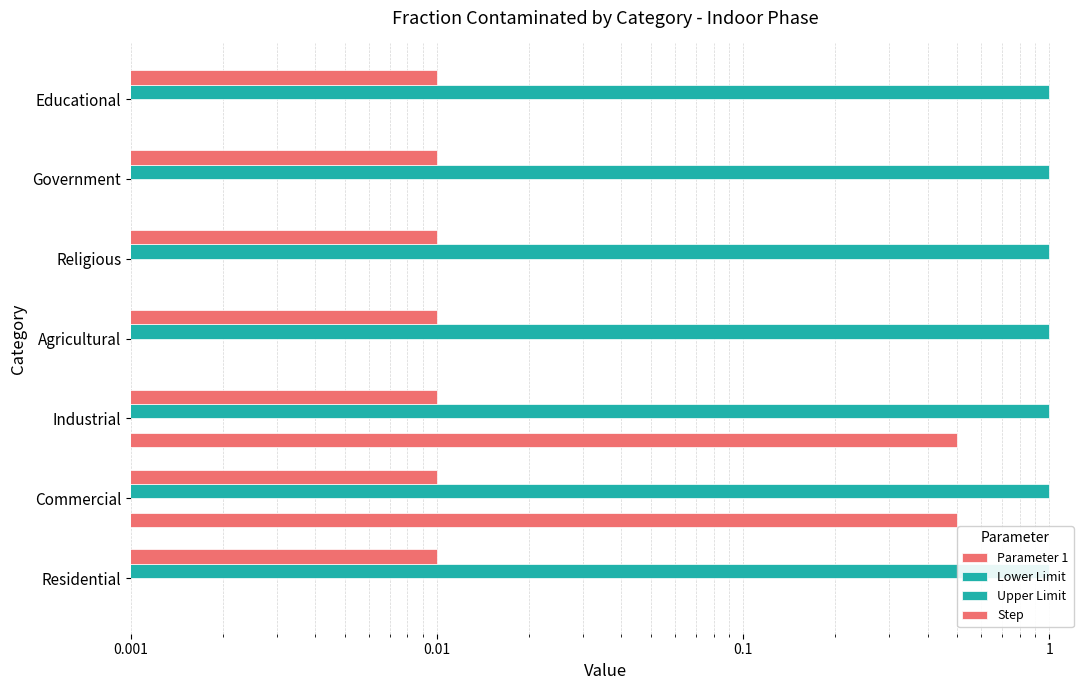

Is it true that Parameter 1 equals -0.2 at Educational?

False